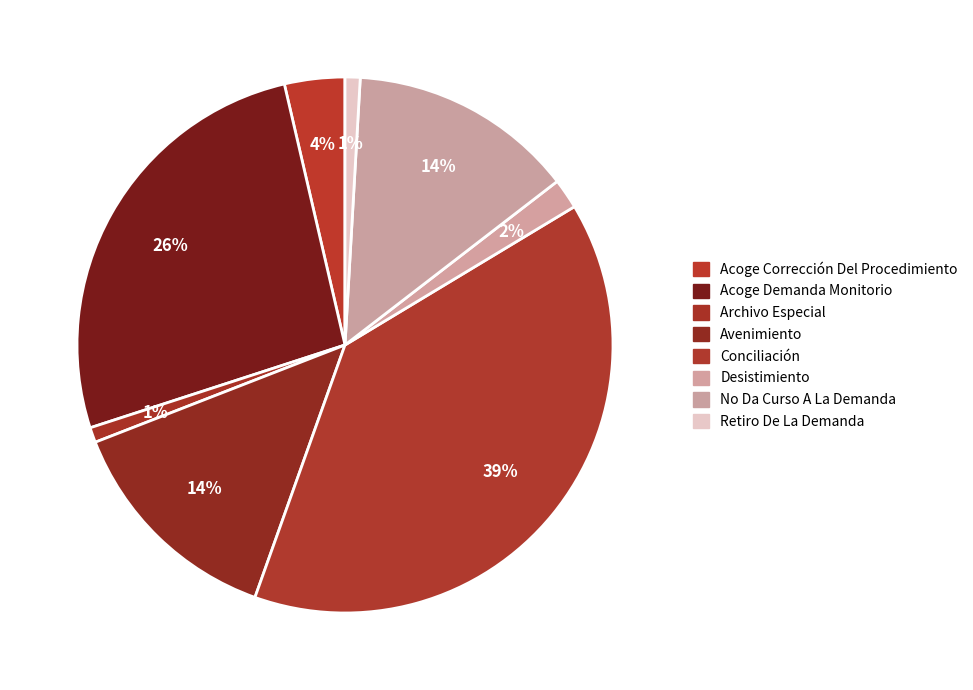

Does any single category account for the majority?

No